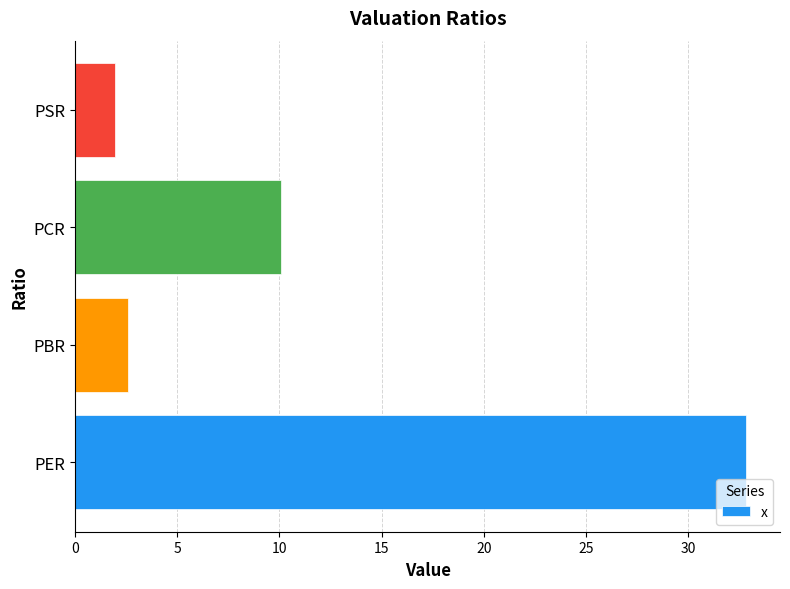

At which label is the value closest to 17?

PCR